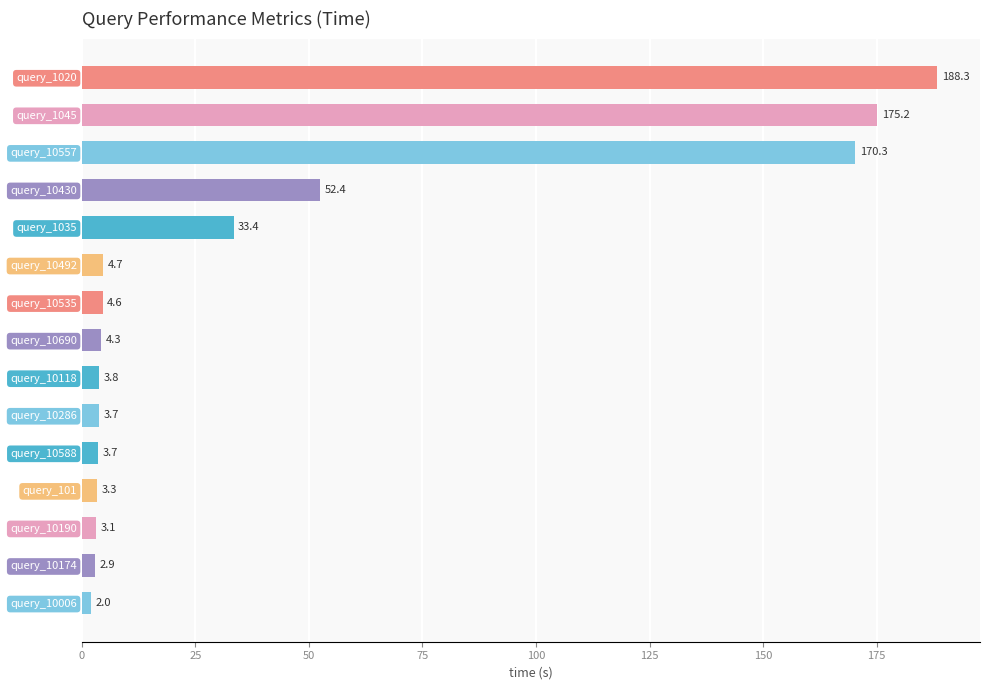

At which category does the chart reach its peak across all series?

query_1020